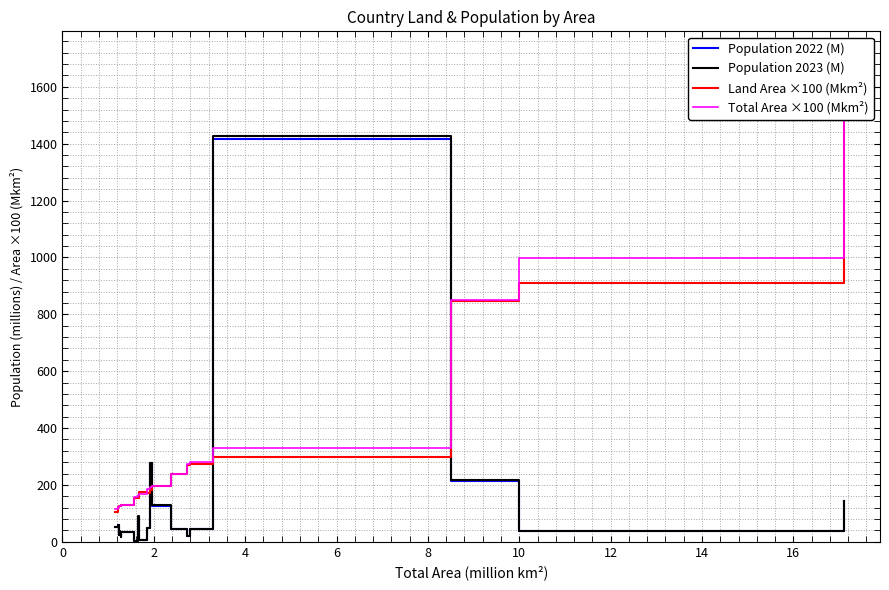

At which category does the chart reach its minimum across all series?

14